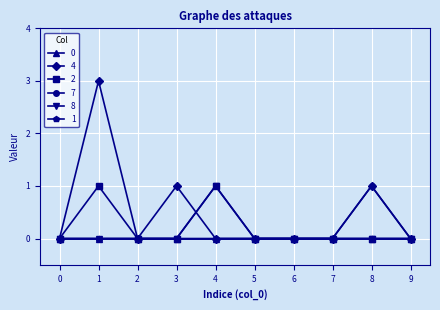

Does the chart have visible grid lines?

Yes